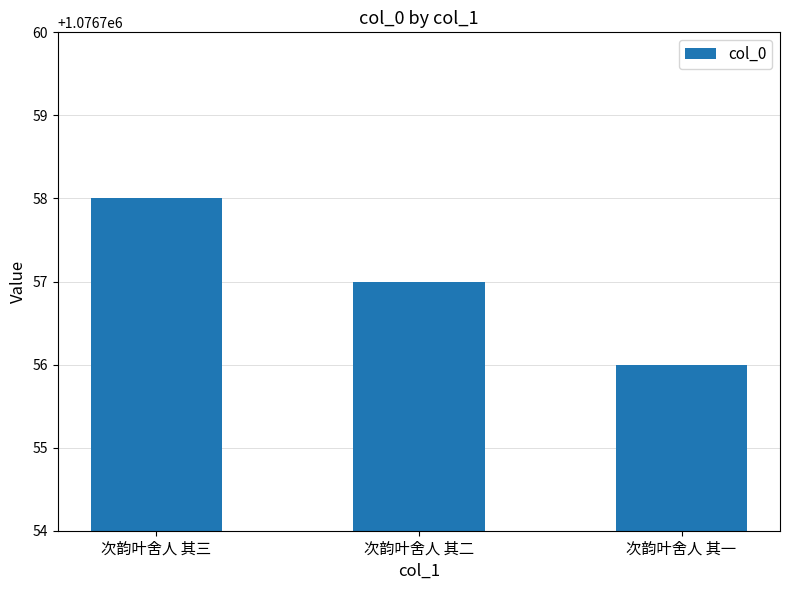

Which label corresponds to the largest value in the chart?

次韵叶舍人 其三